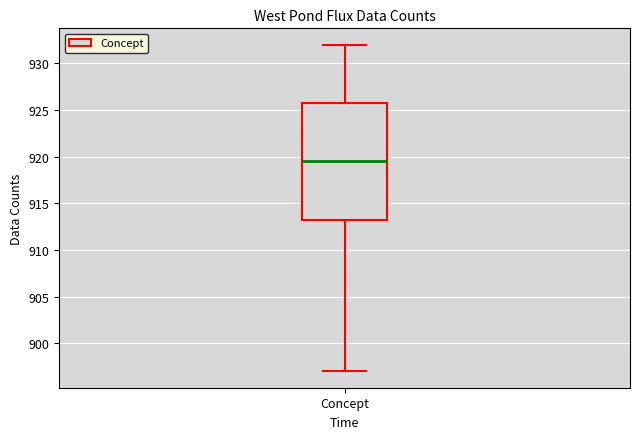

Where does the upper whisker of the box for Concept end on the y-axis? The values are not printed on the chart, so give them approximately, as read against the axis.

932.0